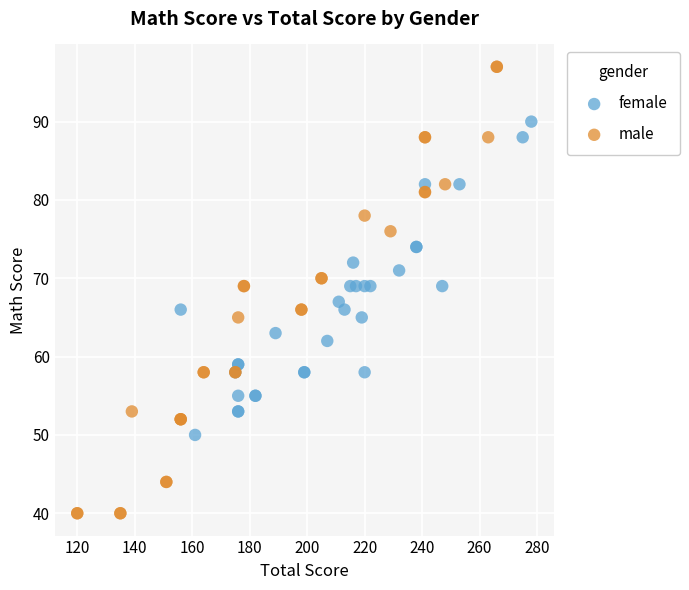

Which series has the widest spread of Y values?

male